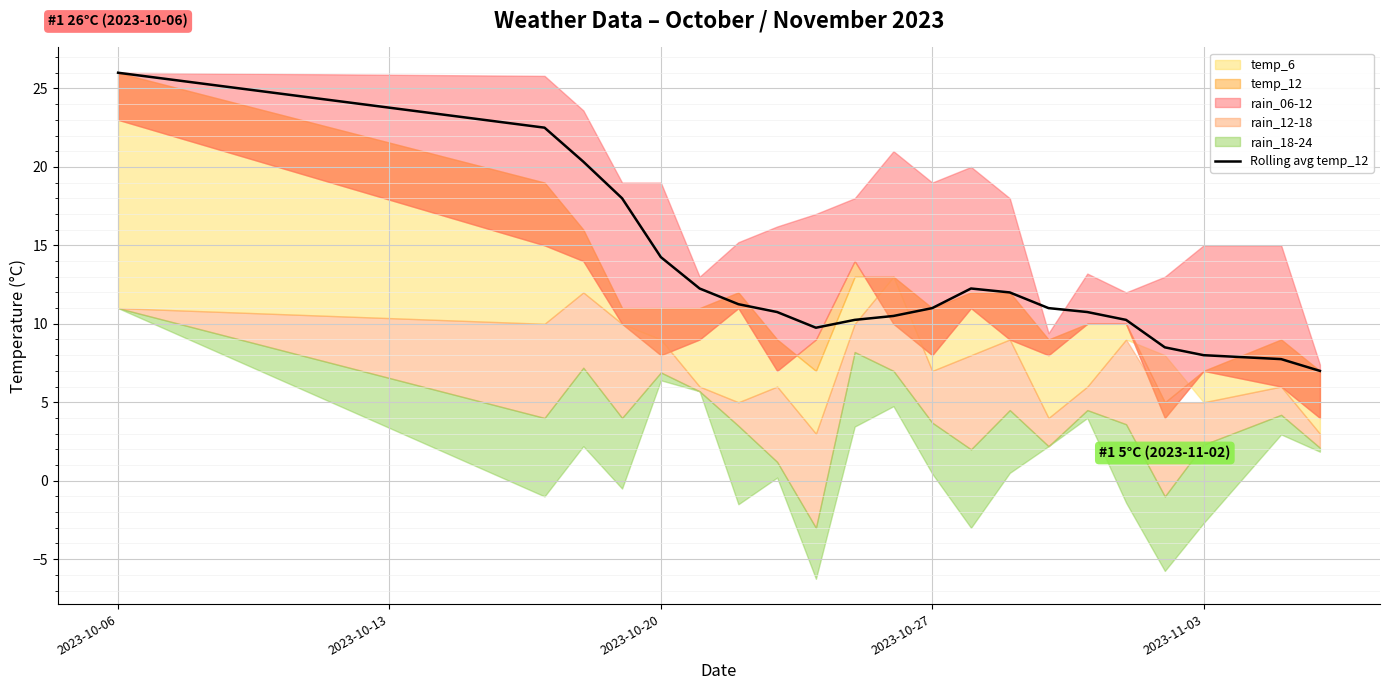

What is the difference between the second highest and minimum values?

15.5